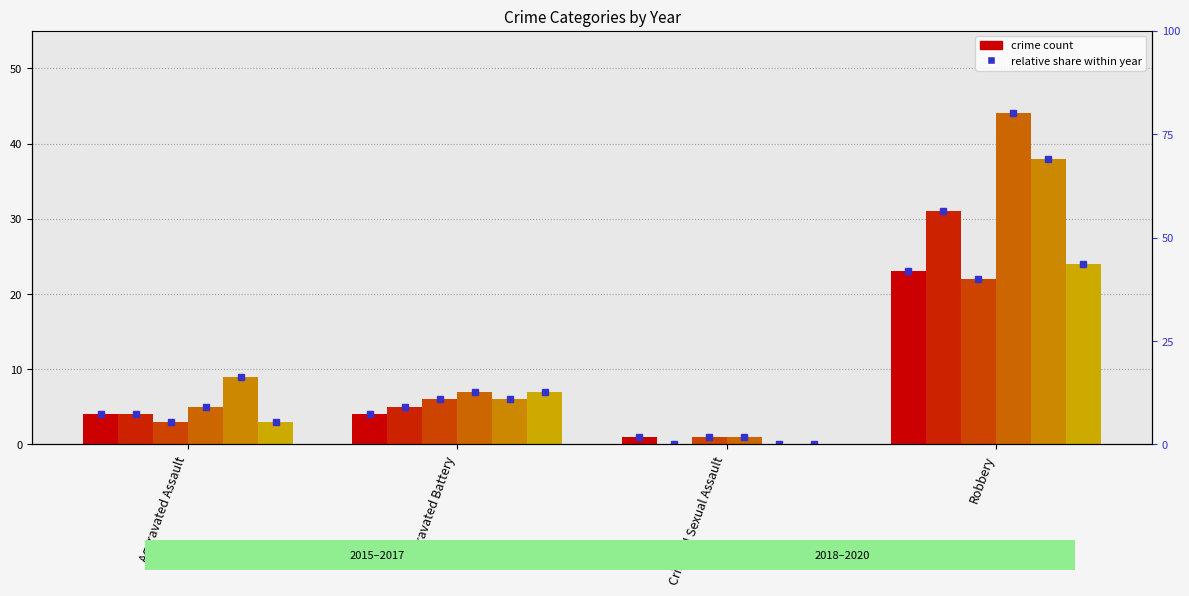

Is the value of 2017 at Aggravated Battery greater than the value of 2019 at Aggravated Assault?

No